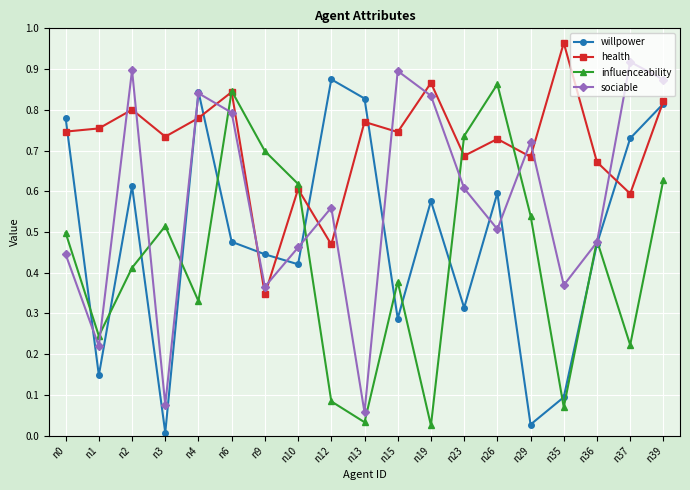

The value of health at n29 is 0.3. True or false?

False